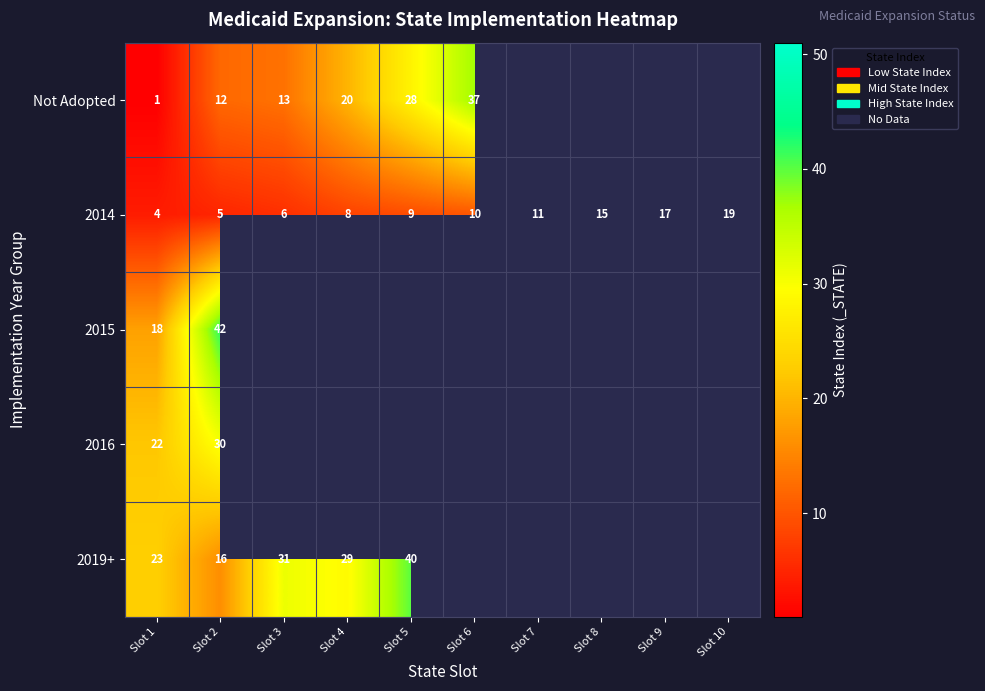

True or false: Not Adopted has a value of 21 at Slot 2.

False